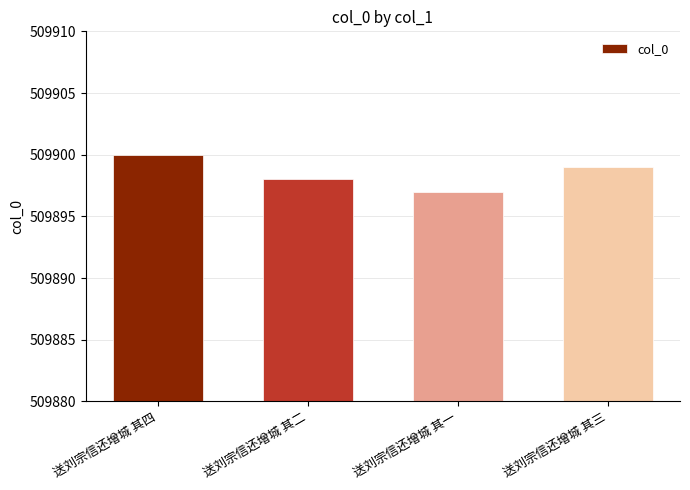

What is the greatest value displayed?

509900